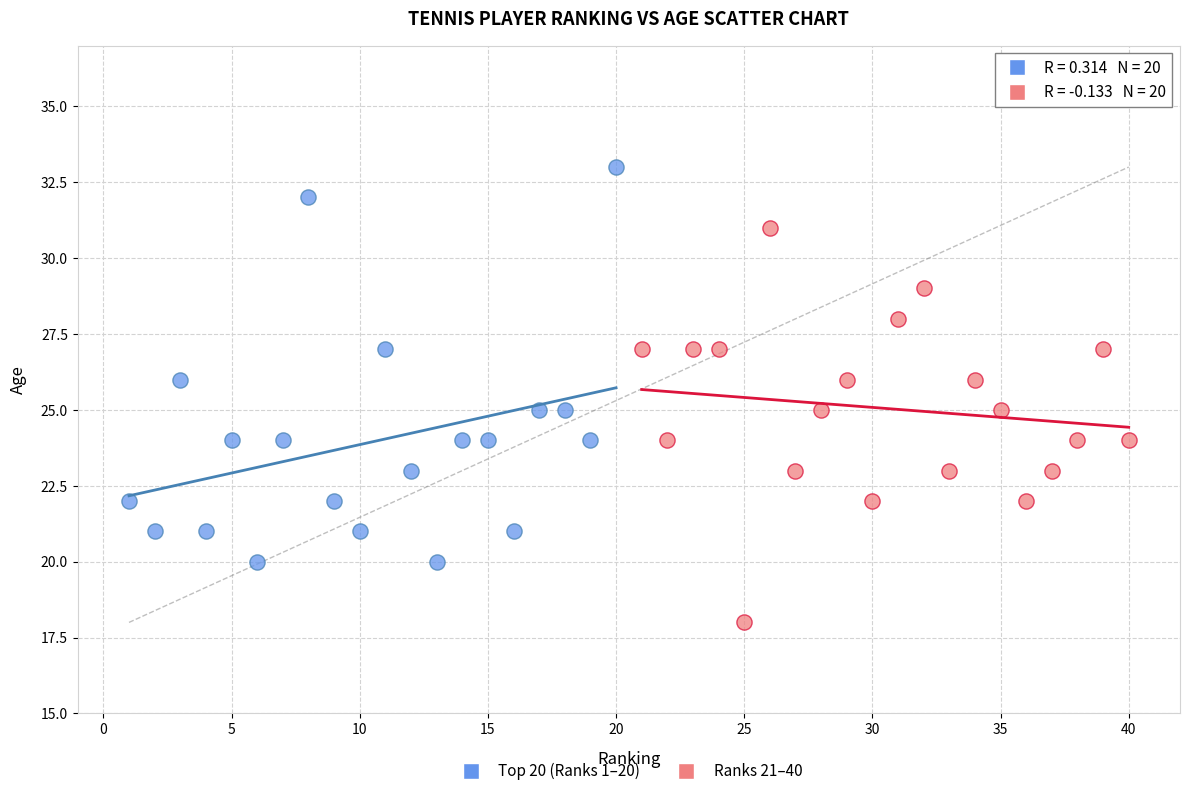

Which series reaches the minimum Y coordinate?

Ranks 21–40